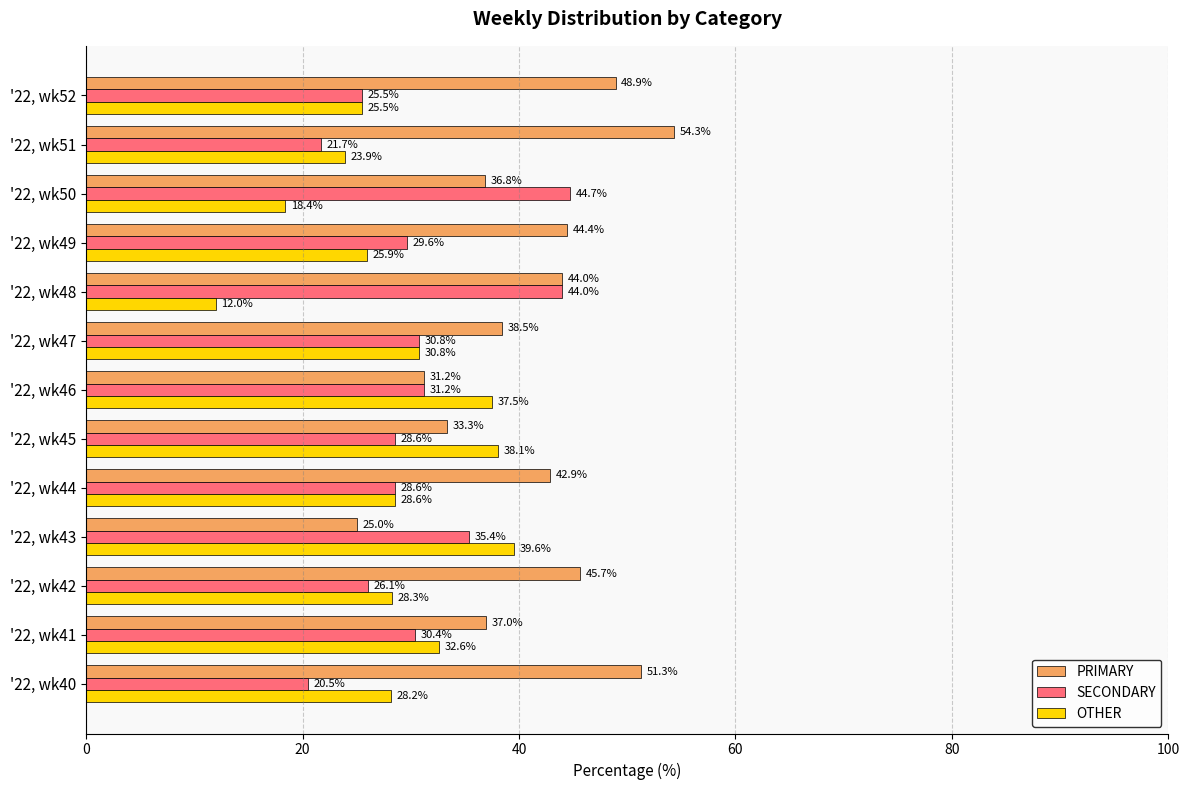

Rank the series by their average value, from lowest to highest.

OTHER, SECONDARY, PRIMARY